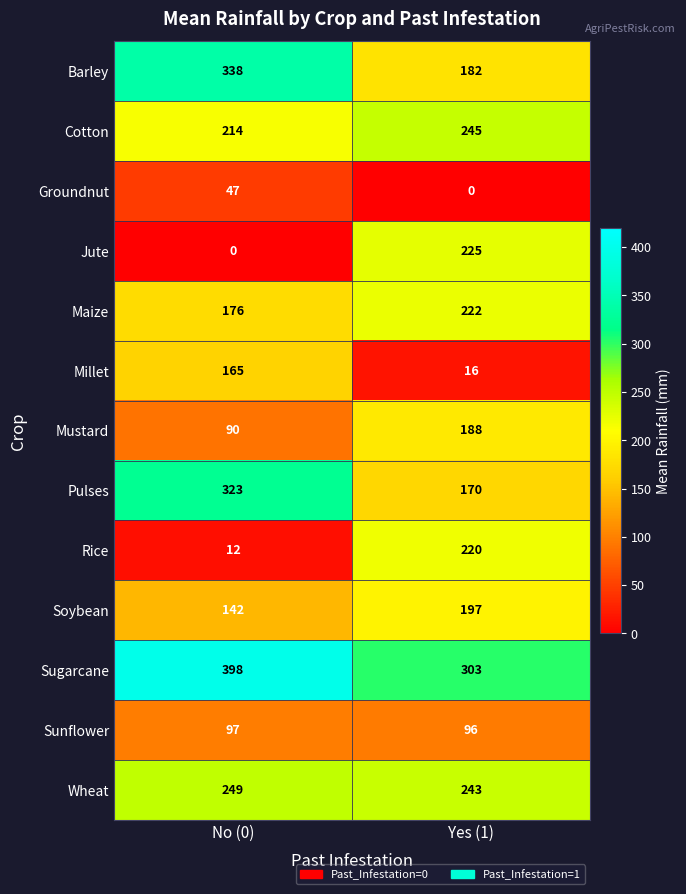

Reading left to right, extract all data points from this chart.

Barley: 338	182
Cotton: 214	245
Groundnut: 47	0
Jute: 0	225
Maize: 176	222
Millet: 165	16
Mustard: 90	188
Pulses: 323	170
Rice: 12	220
Soybean: 142	197
Sugarcane: 398	303
Sunflower: 97	96
Wheat: 249	243